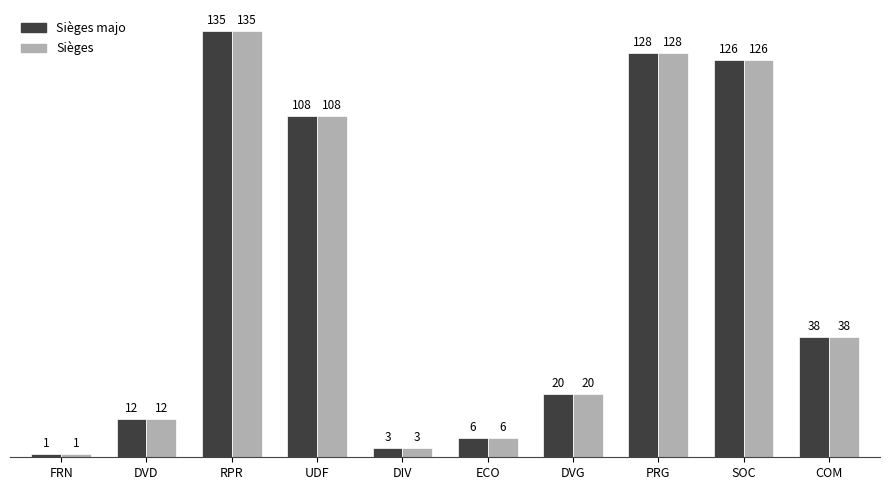

What is the difference between the maximum and second lowest values in the Sièges series?

132